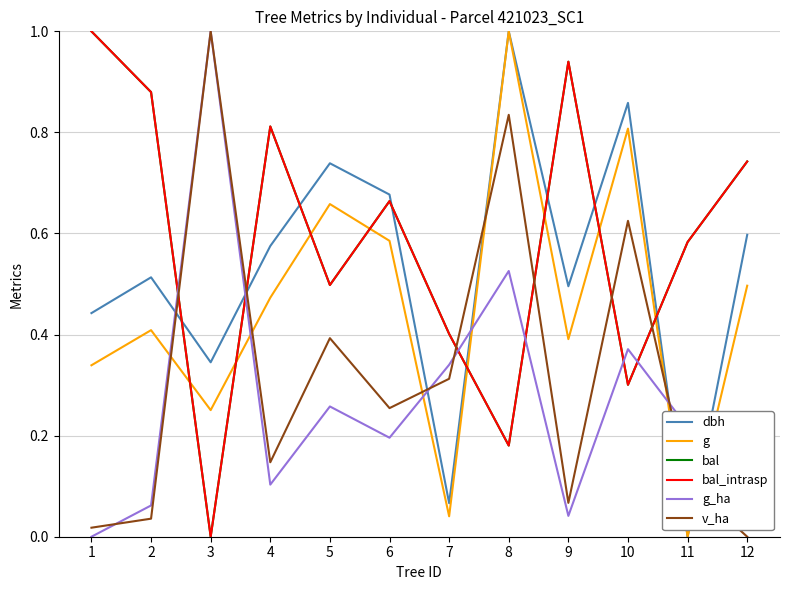

Does the chart have visible grid lines?

Yes